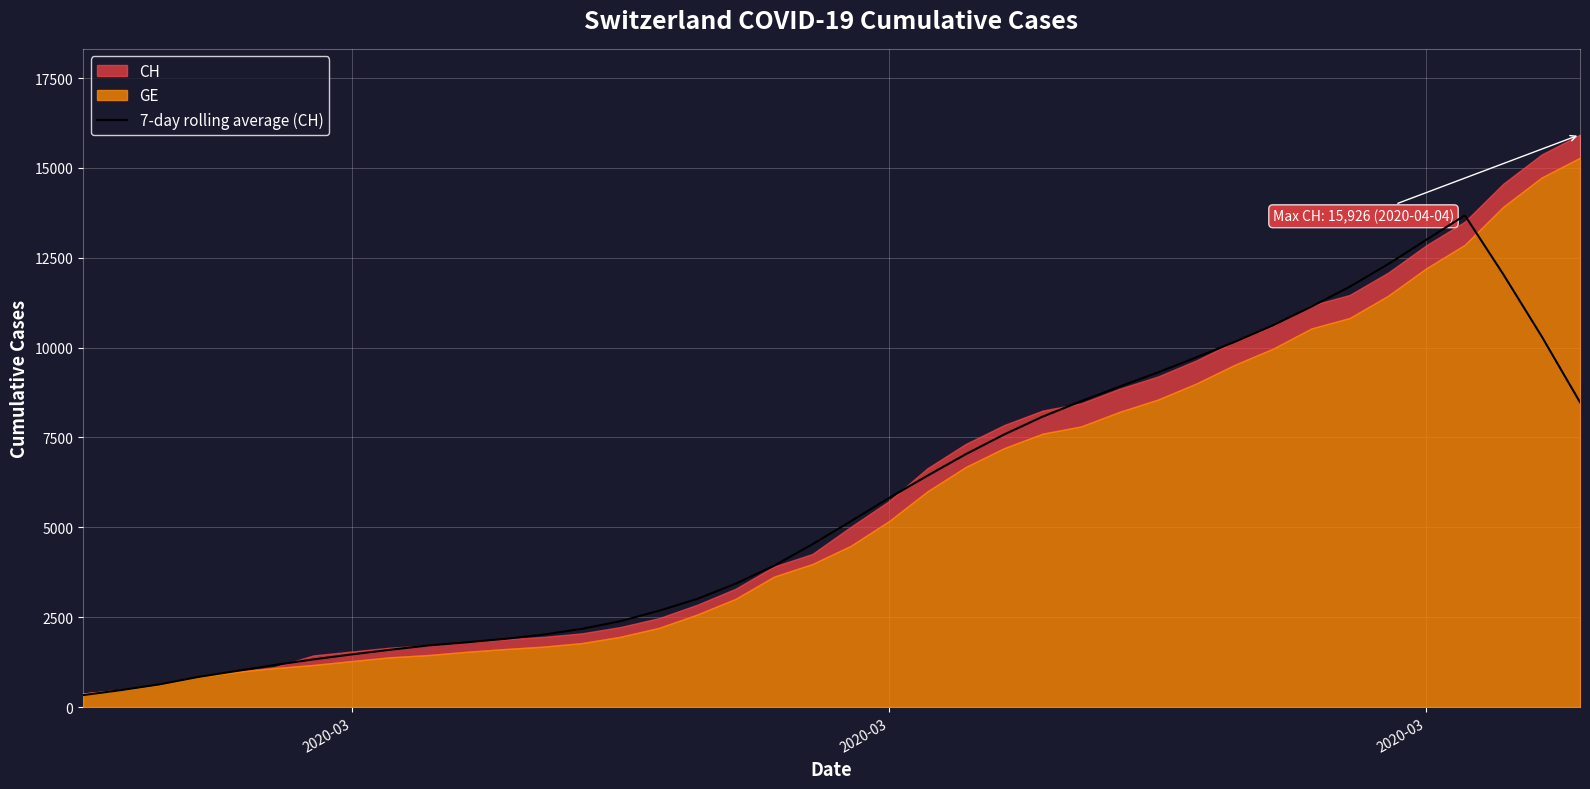

What is the average value?

5711.2